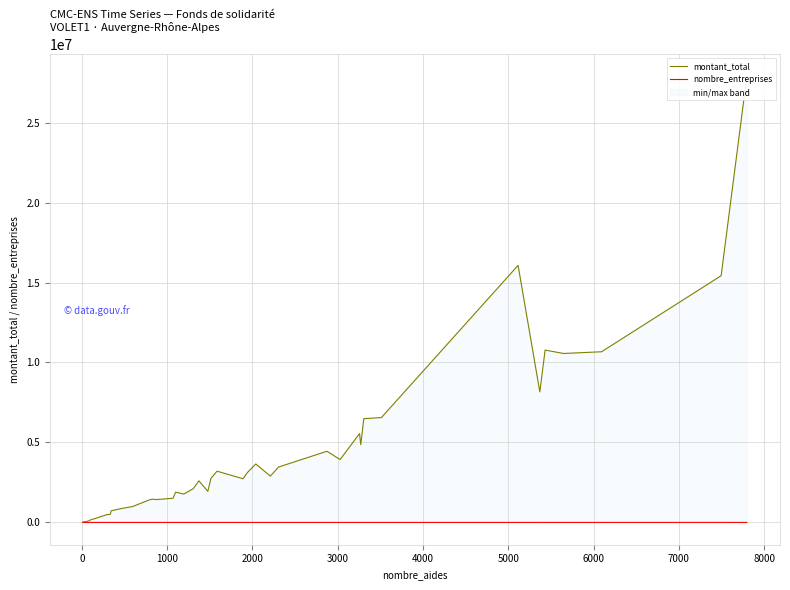

What is the difference between the maximum and second lowest values in the montant_total series?

27854535